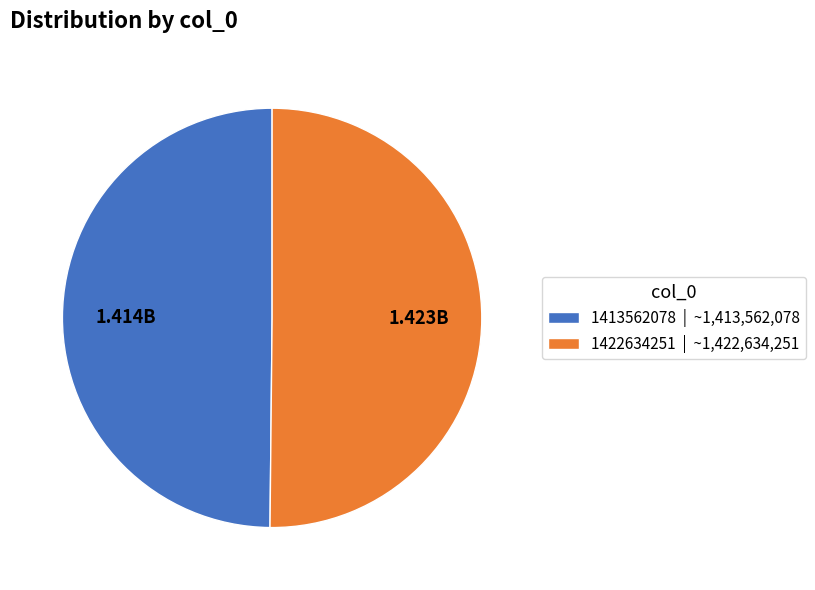

What is the ratio of the value at 1413562078 | ~1,413,562,078 to the value at 1422634251 | ~1,422,634,251?

1.0